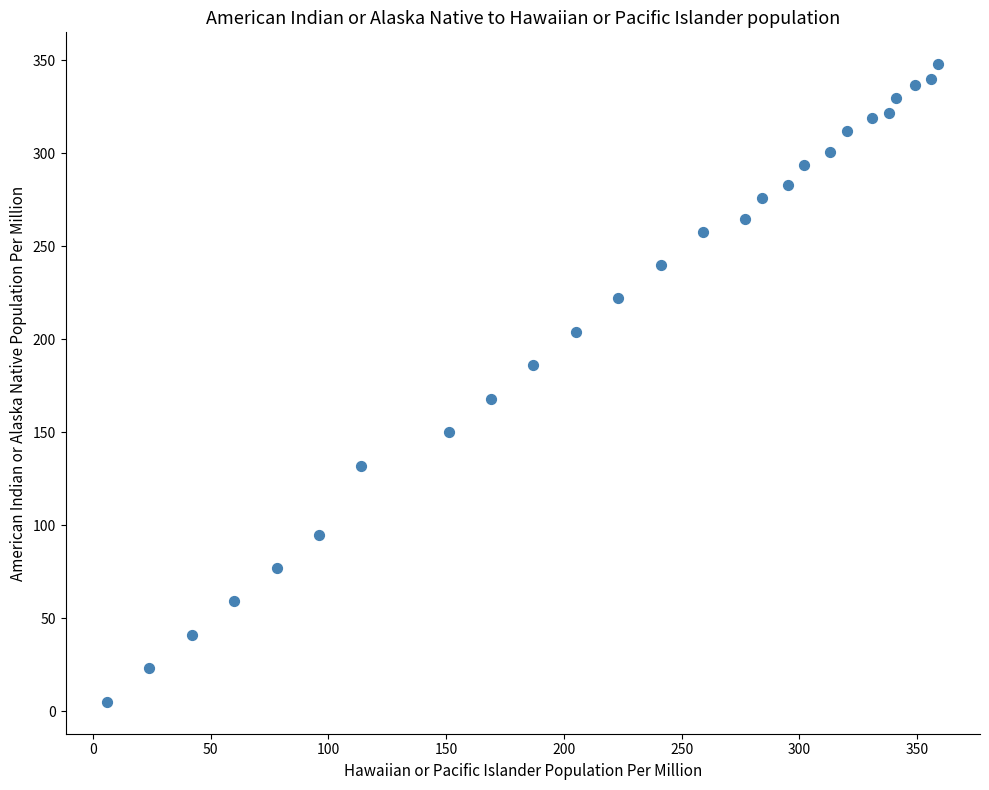

What is the range of X values (max minus min)?

353